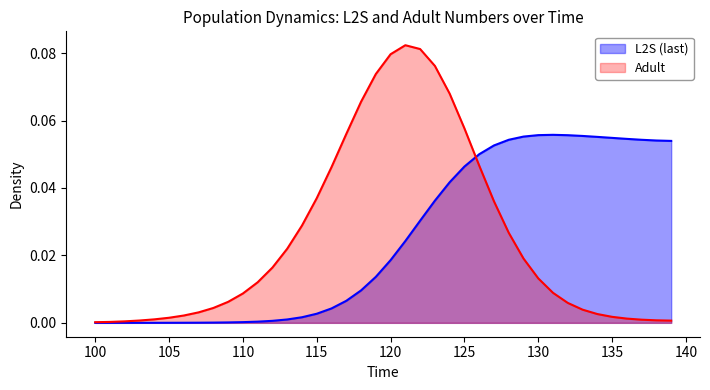

Which series has the largest total across all categories?

Adult